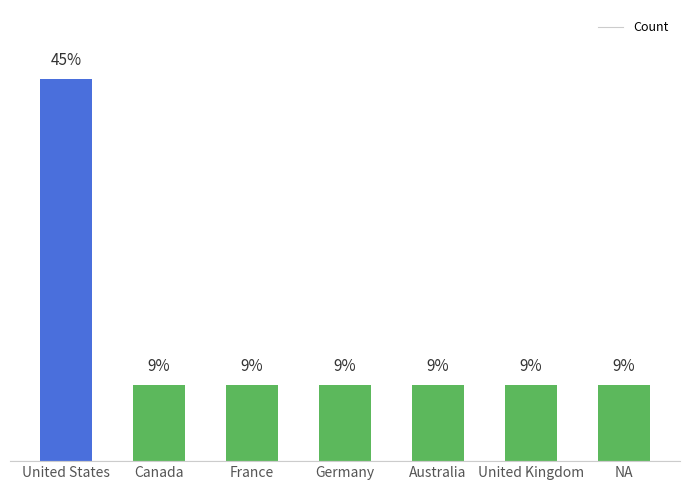

Reading left to right, list all the values displayed in this chart.

United States=45.5	Canada=9.1	France=9.1	Germany=9.1	Australia=9.1	United Kingdom=9.1	NA=9.1